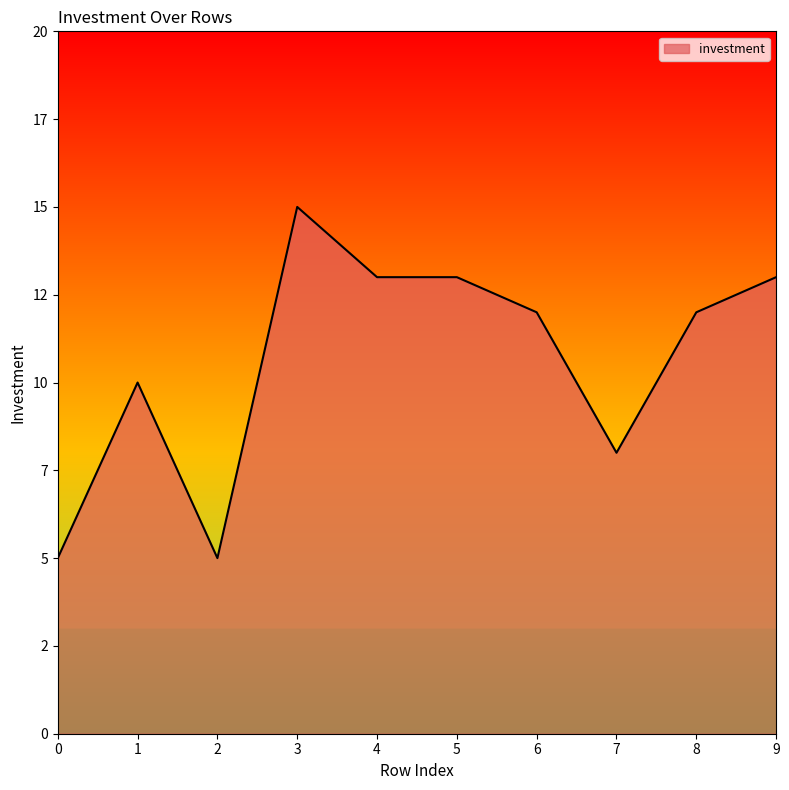

Is this an area chart (filled region under the line)?

Yes